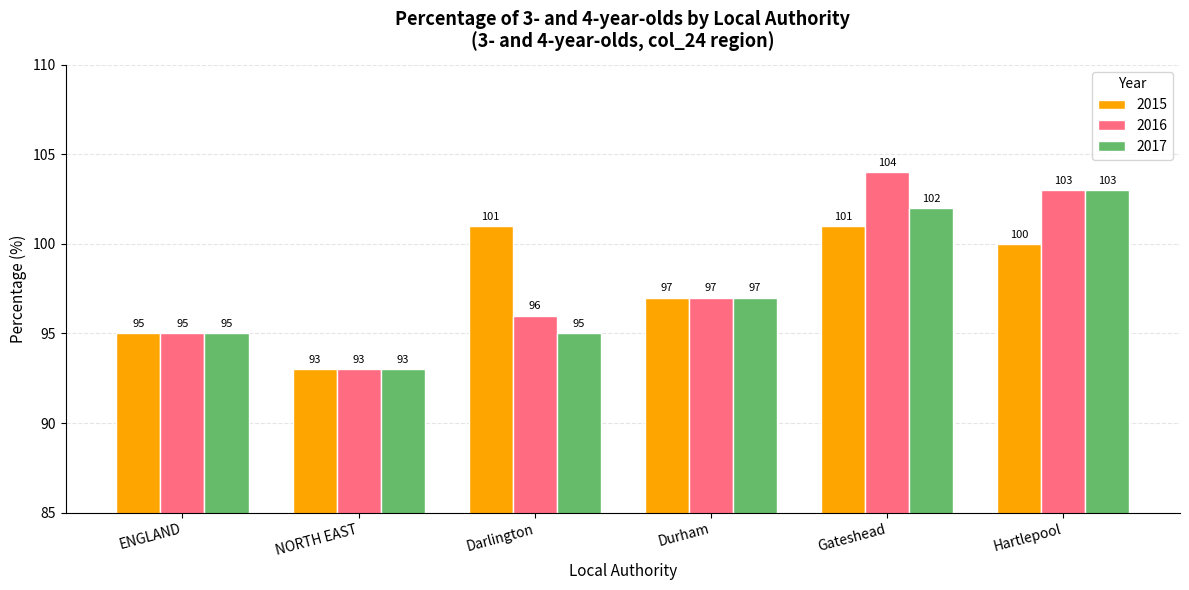

Which series has the largest total across all categories?

2016